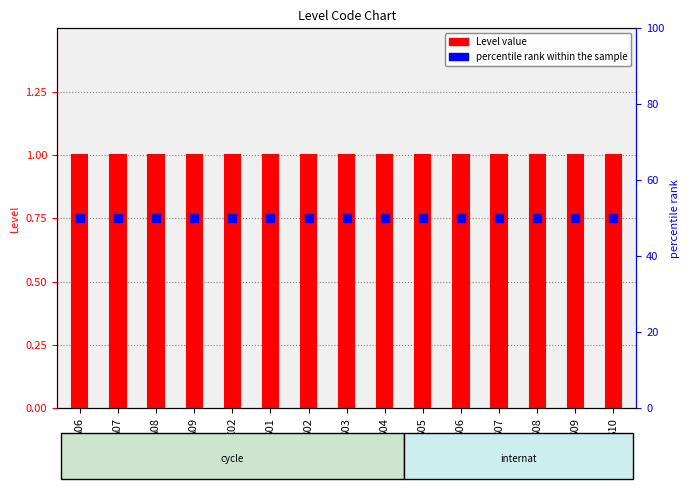

Which series reaches the minimum Y coordinate?

Level value